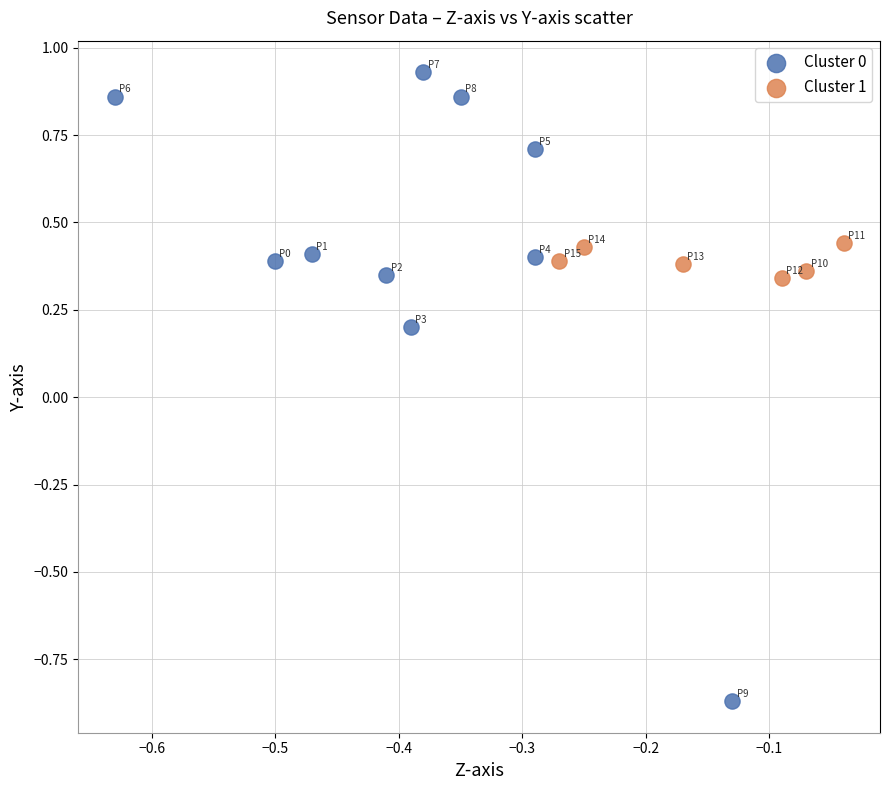

Which series contains the lowest Y value?

Cluster 0